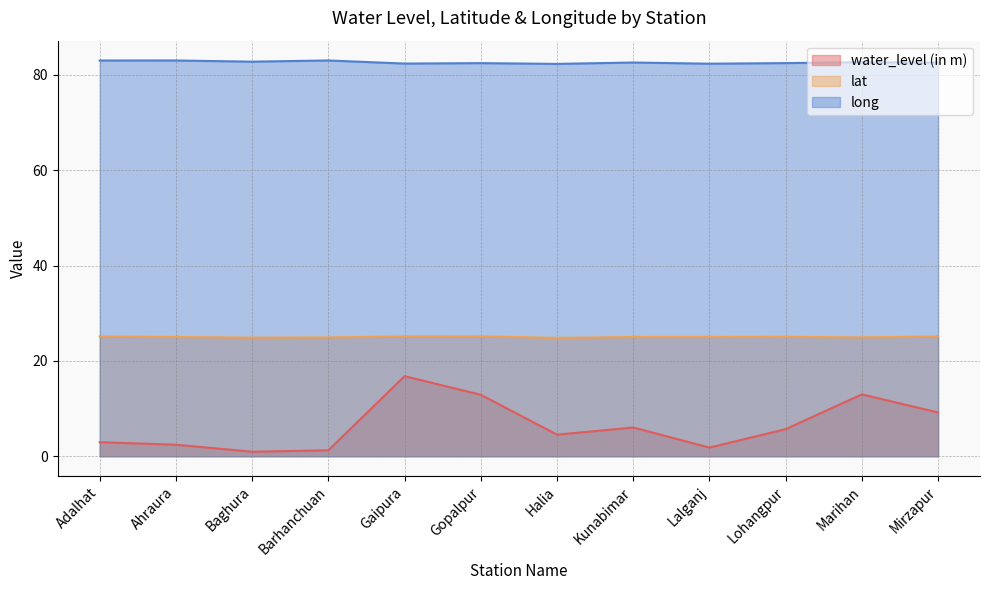

What is the difference between the maximum and minimum values in the water_level (in m) series?

15.9